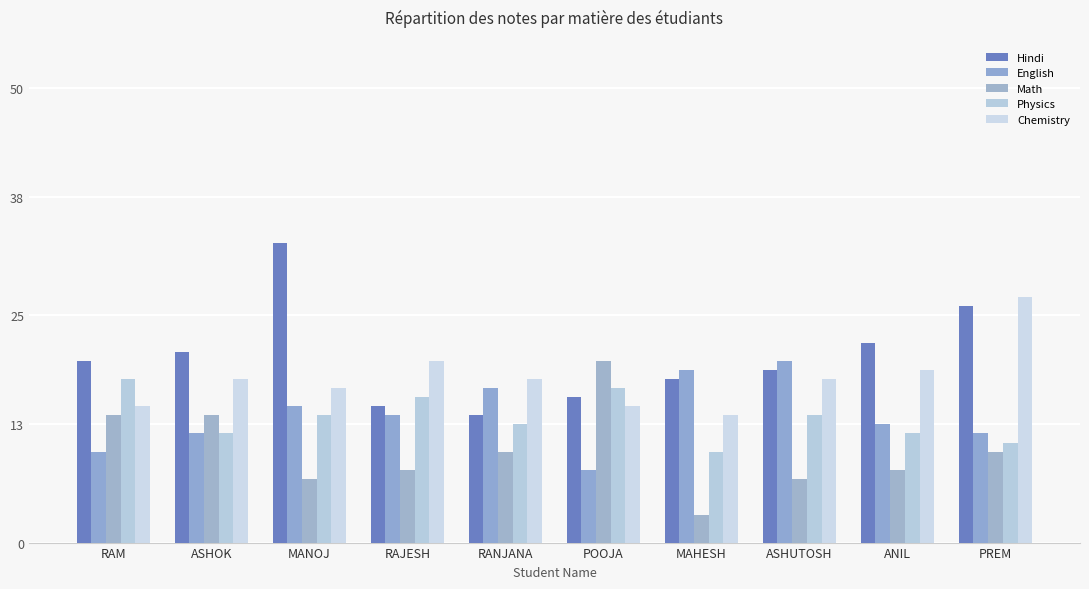

Reading left to right, list all the values displayed in this chart.

Hindi: 20	21	33	15	14	16	18	19	22	26
English: 10	12	15	14	17	8	19	20	13	12
Math: 14	14	7	8	10	20	3	7	8	10
Physics: 18	12	14	16	13	17	10	14	12	11
Chemistry: 15	18	17	20	18	15	14	18	19	27